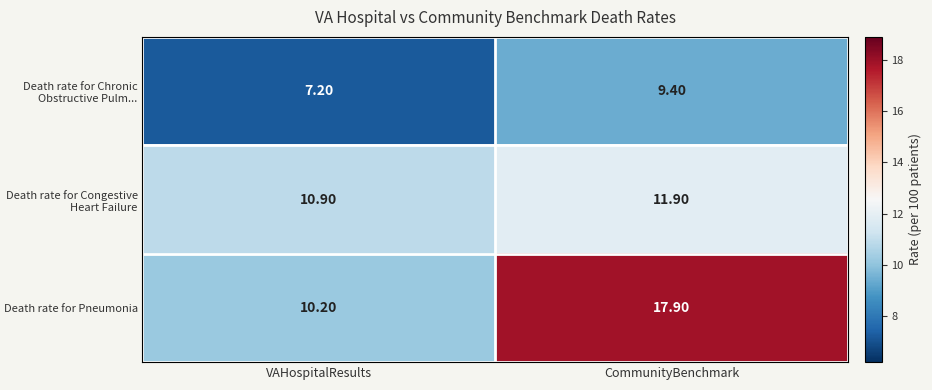

How many categories are shown in the chart?

2